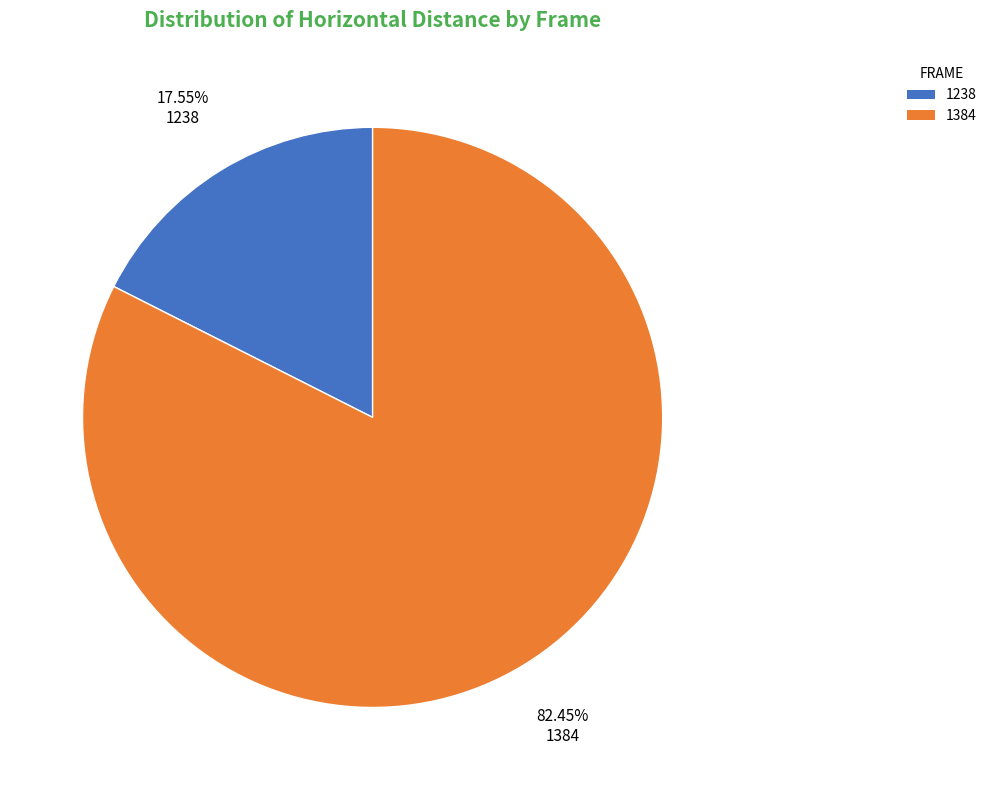

Is 1384 the majority of the pie?

Yes